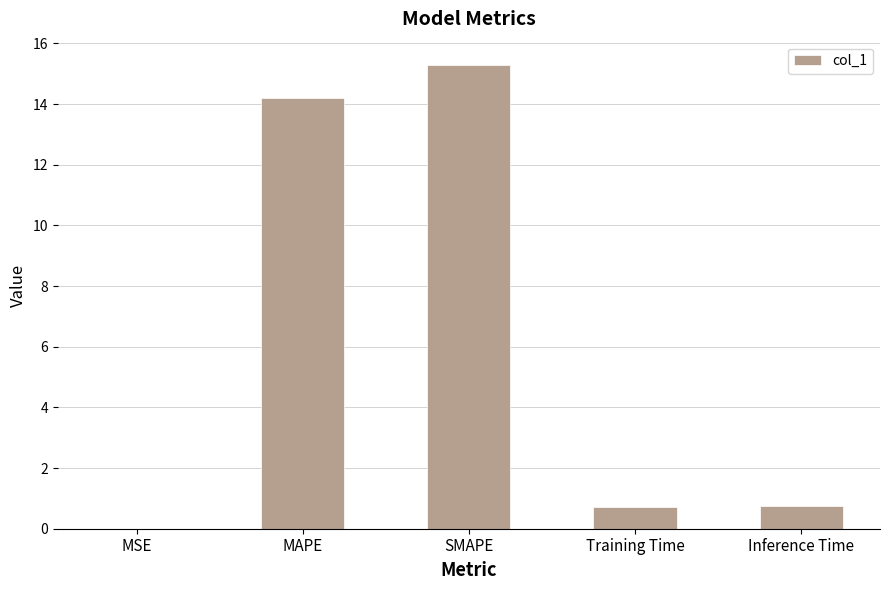

What is the change in value from MSE to SMAPE?

+15.3